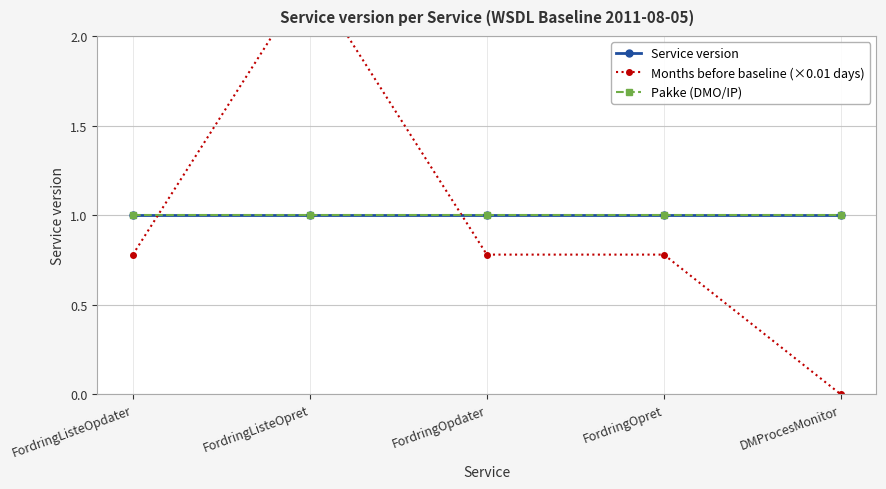

The Months before baseline (×0.01 days) series shows 0.8 at FordringOpret. True or false?

True